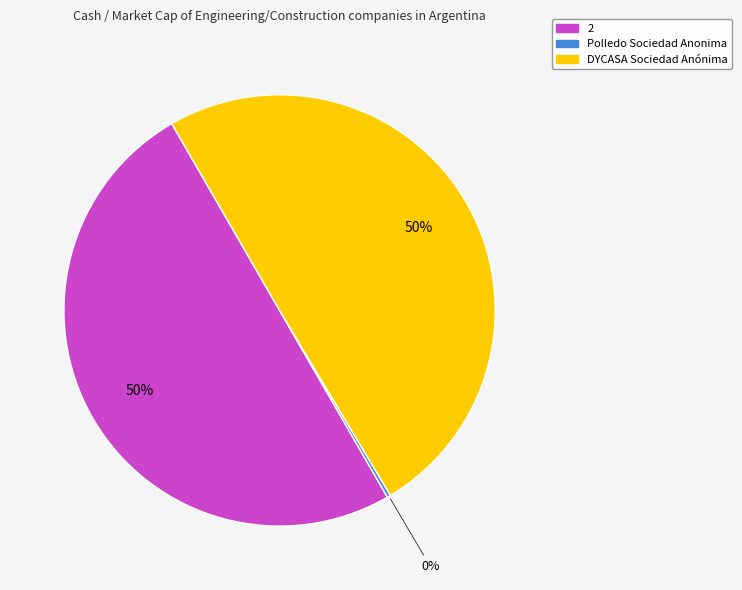

To the nearest percent, what is the difference between the largest and smallest slice percentages?

50%